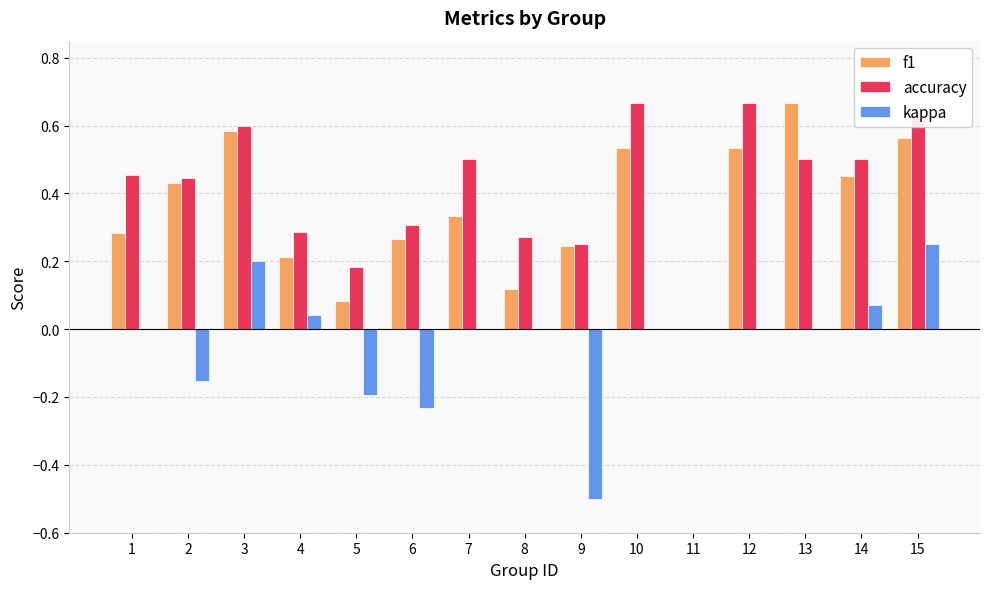

Is the value of f1 at 5 greater than the value of accuracy at 4?

No